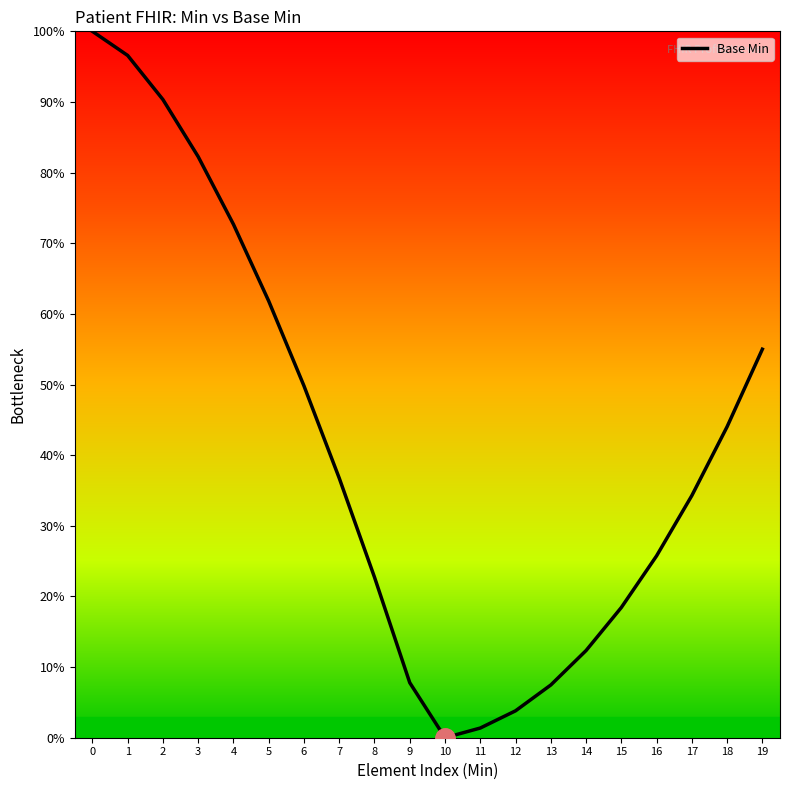

How many series are shown in this chart?

1